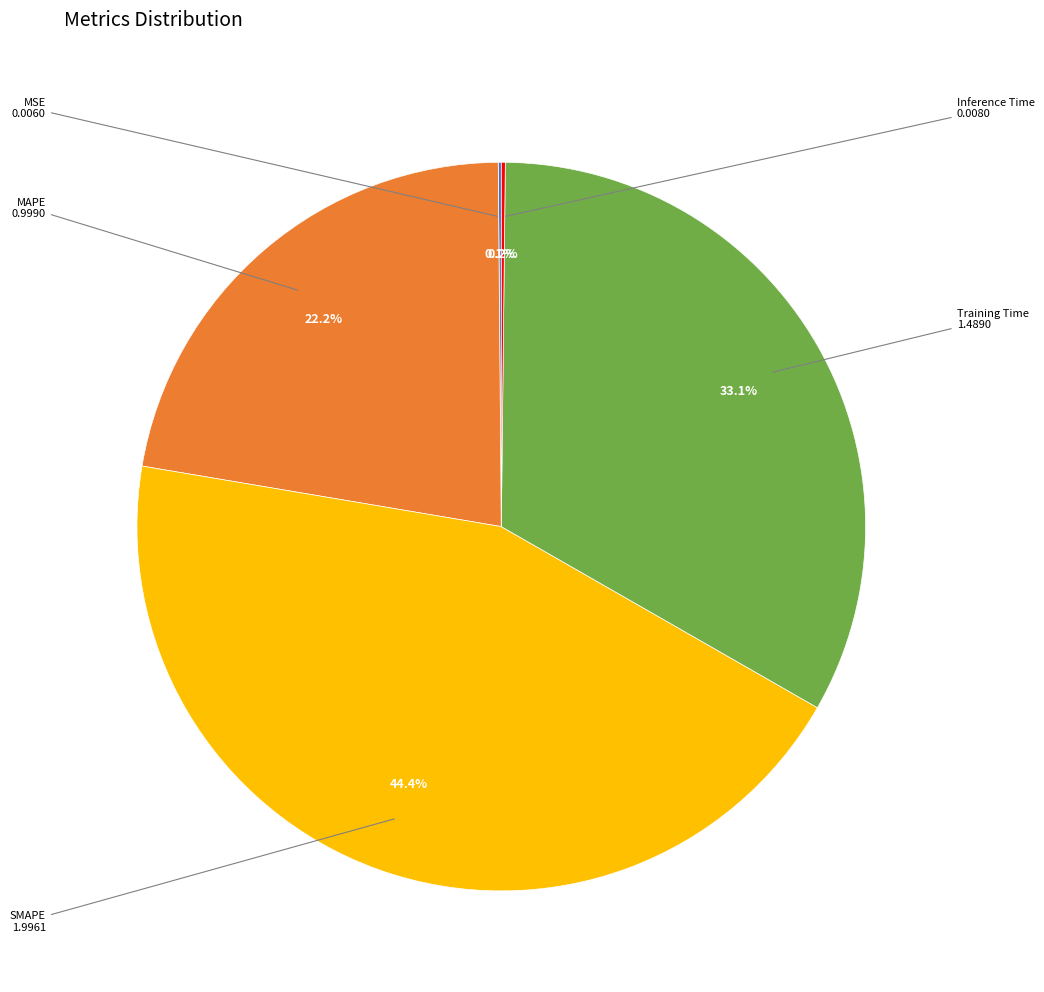

Is there a majority slice in this chart?

No